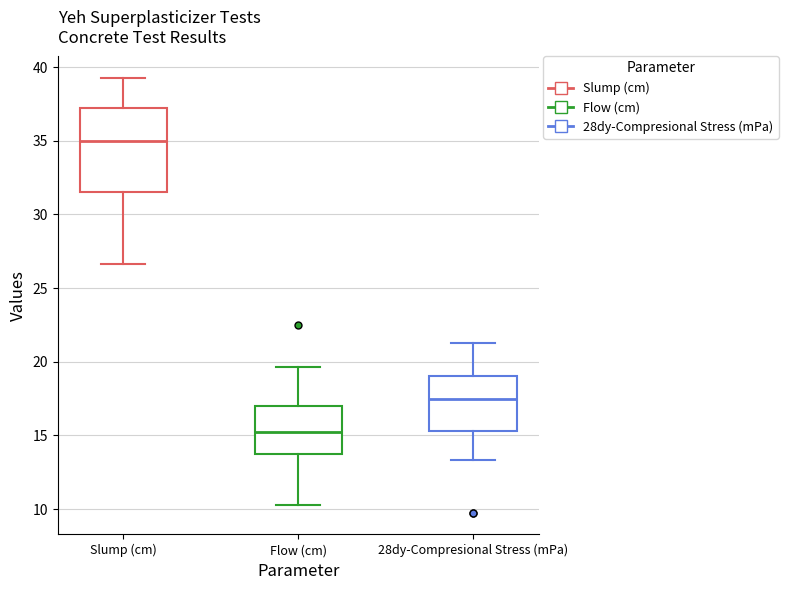

Which box has the lowest median line?

Flow (cm)